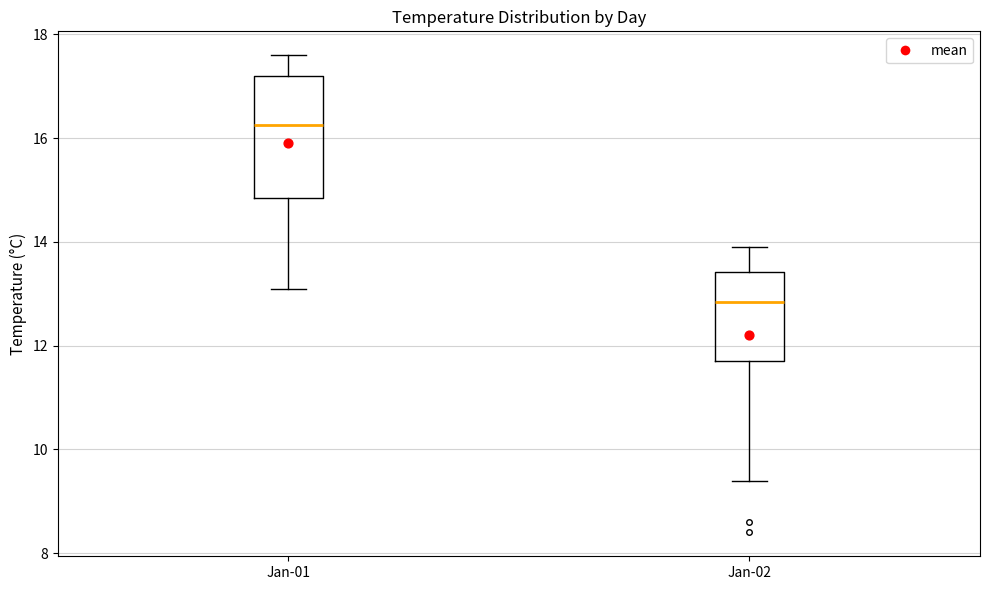

Where does the lower whisker of the box for Jan-01 end on the y-axis? The values are not printed on the chart, so give them approximately, as read against the axis.

13.2